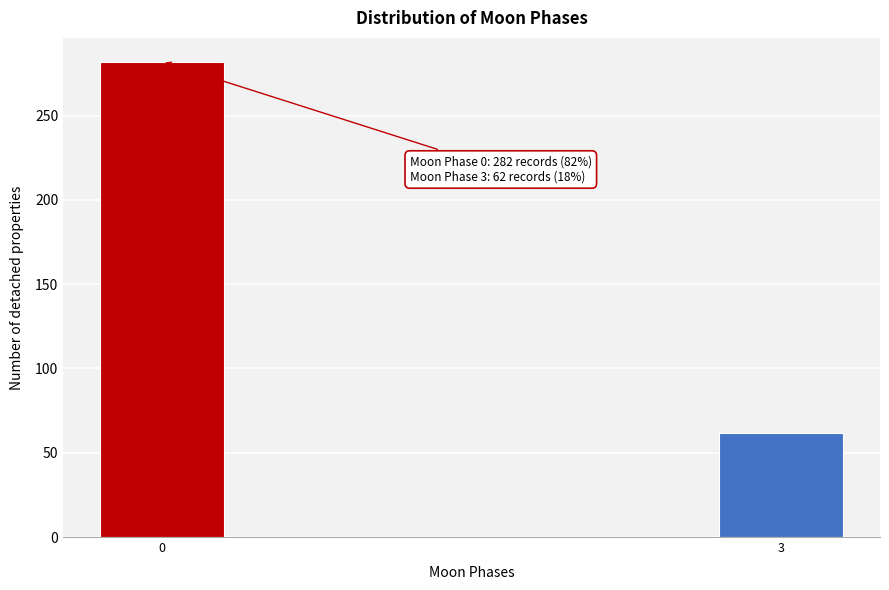

Reading right to left, transcribe all the data shown in this chart.

3=62	0=282